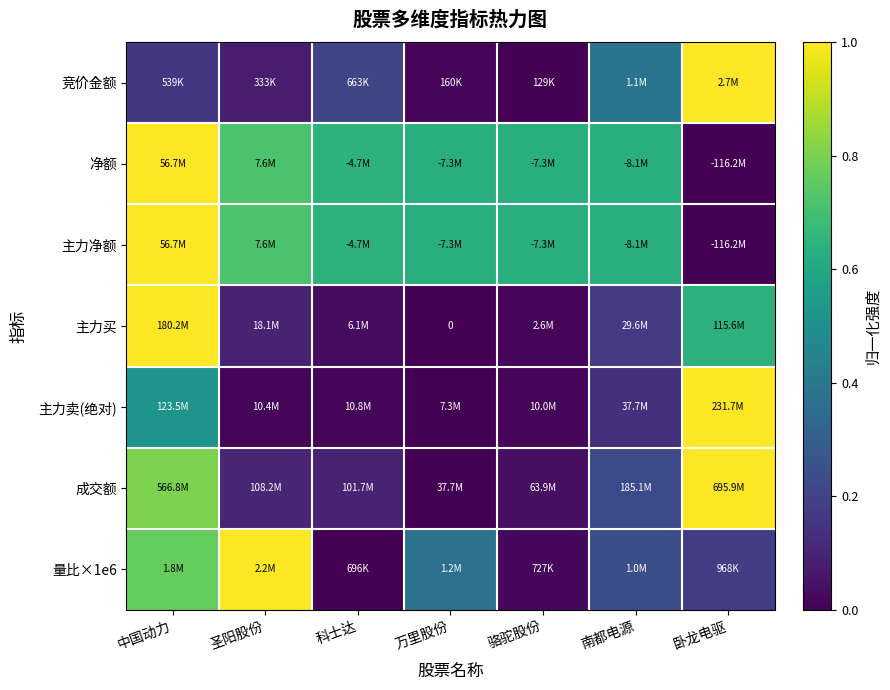

Is the value of 主力买 at 万里股份 greater than the value of 净额 at 科士达?

No